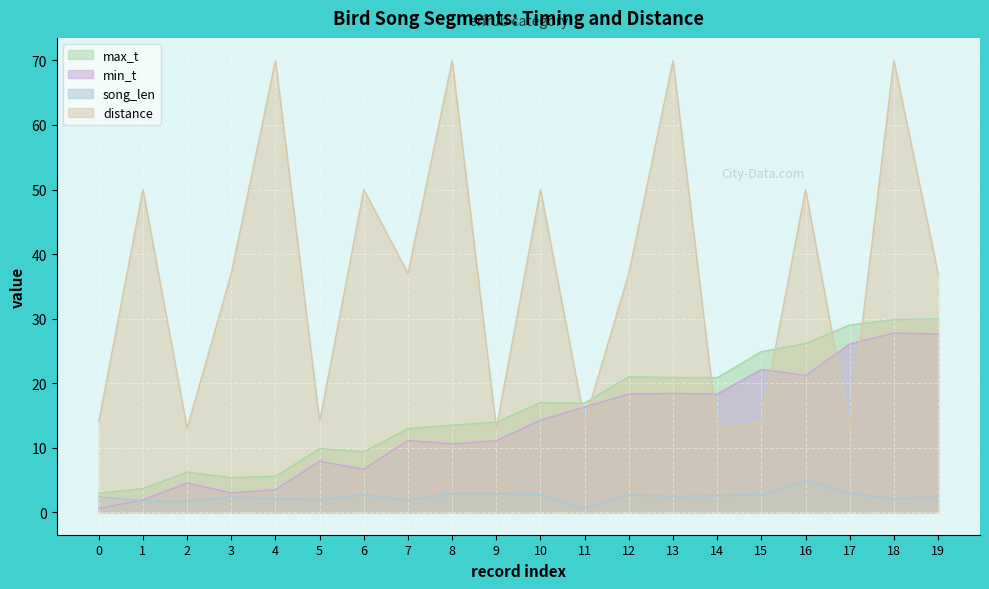

How many series are shown in this chart?

4